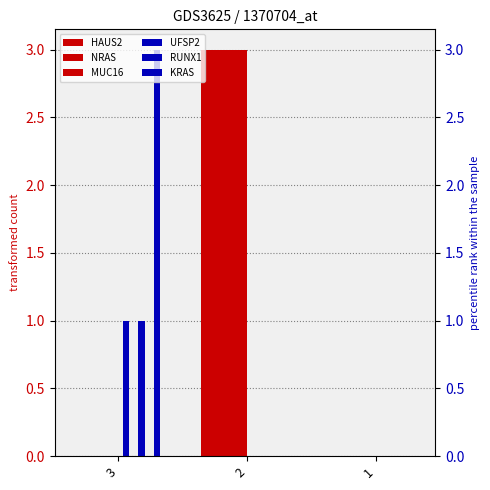

Are the bars horizontal?

No